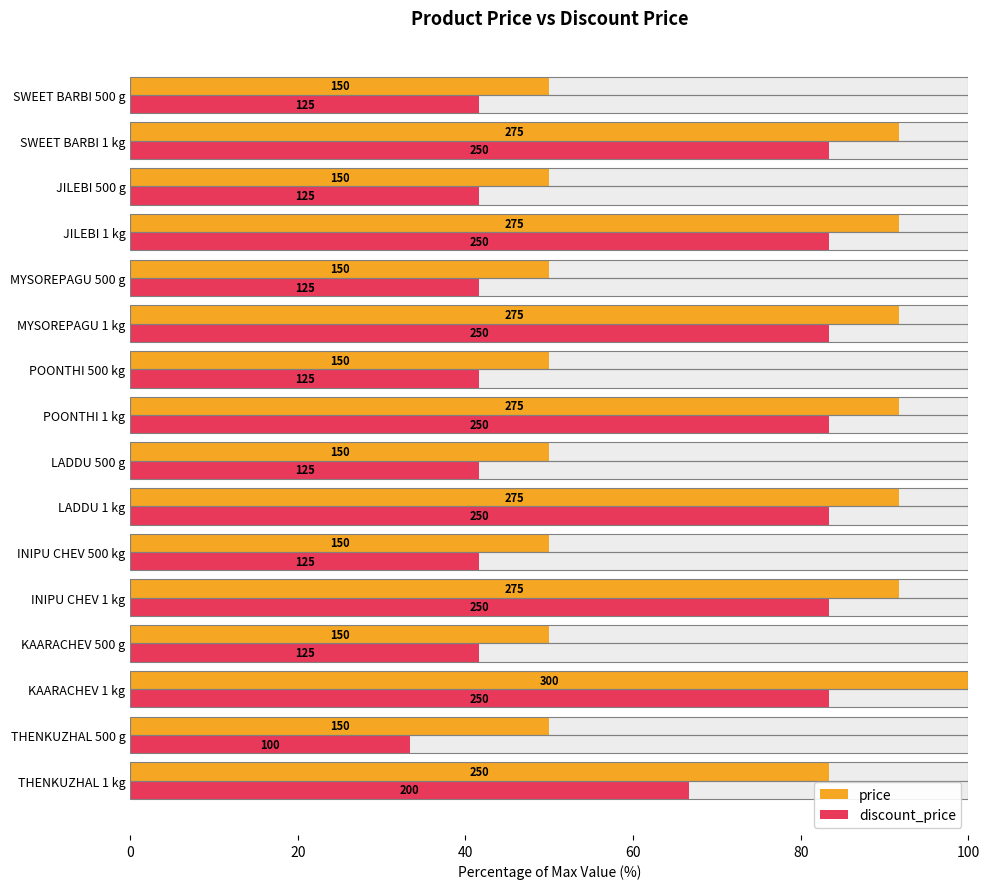

What are all the series names shown in the legend?

price, discount_price